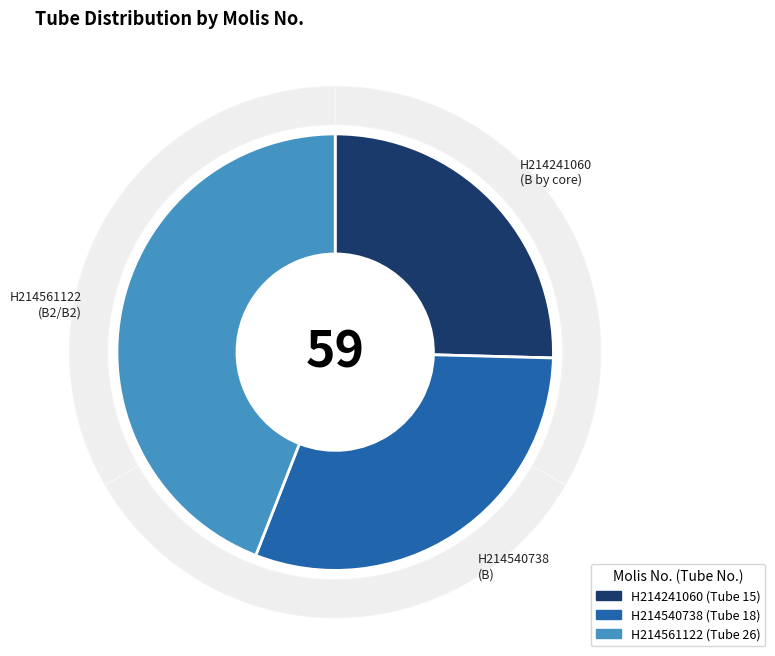

Does any single category account for the majority?

No